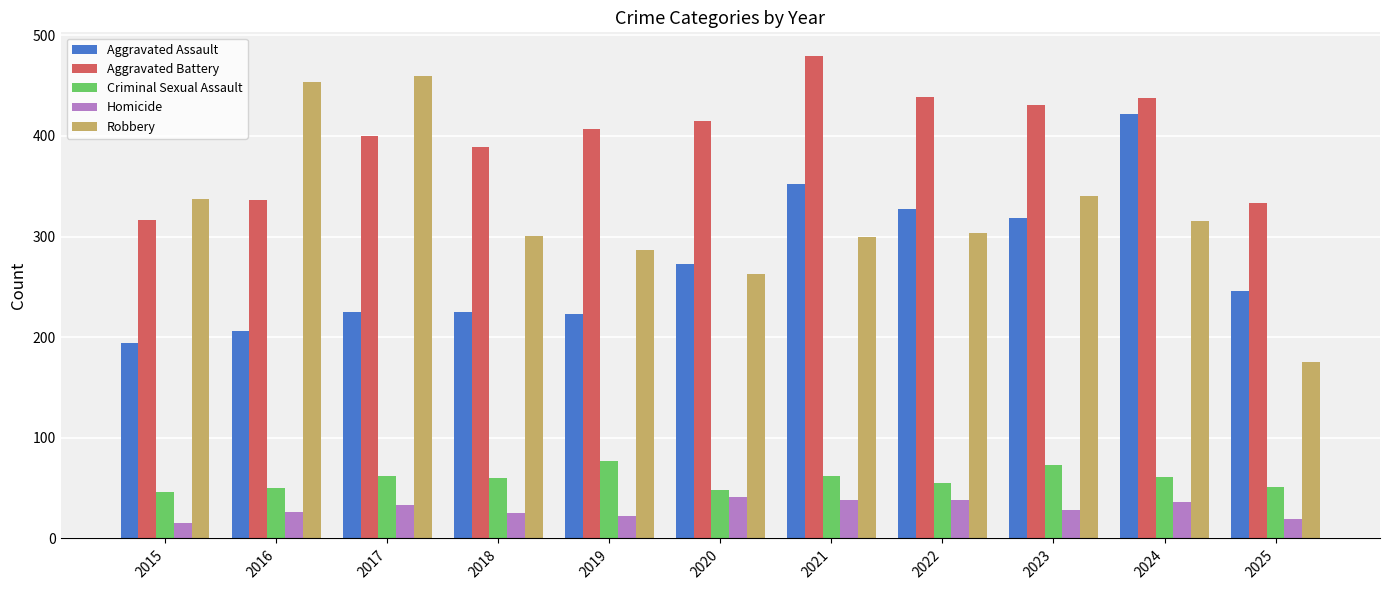

The value of Robbery at 2021 is 300. True or false?

True